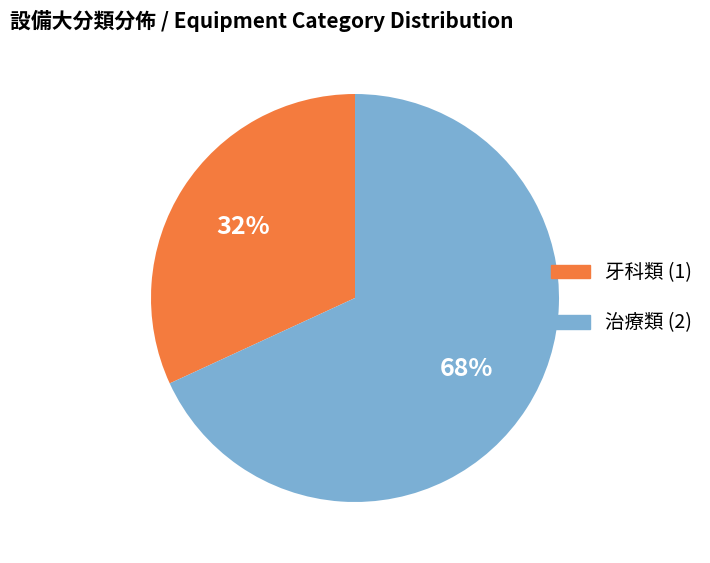

Is the sum of 牙科類 (1) and 治療類 (2) greater than half?

Yes